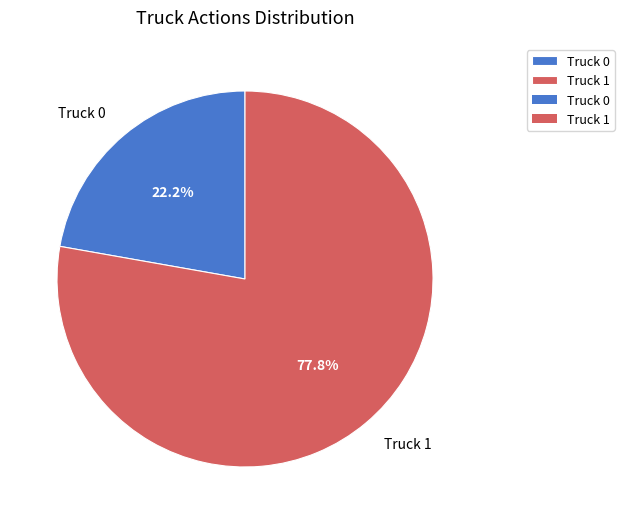

To the nearest percent, what is the difference between the Truck 1 and Truck 0 slice percentages?

56%